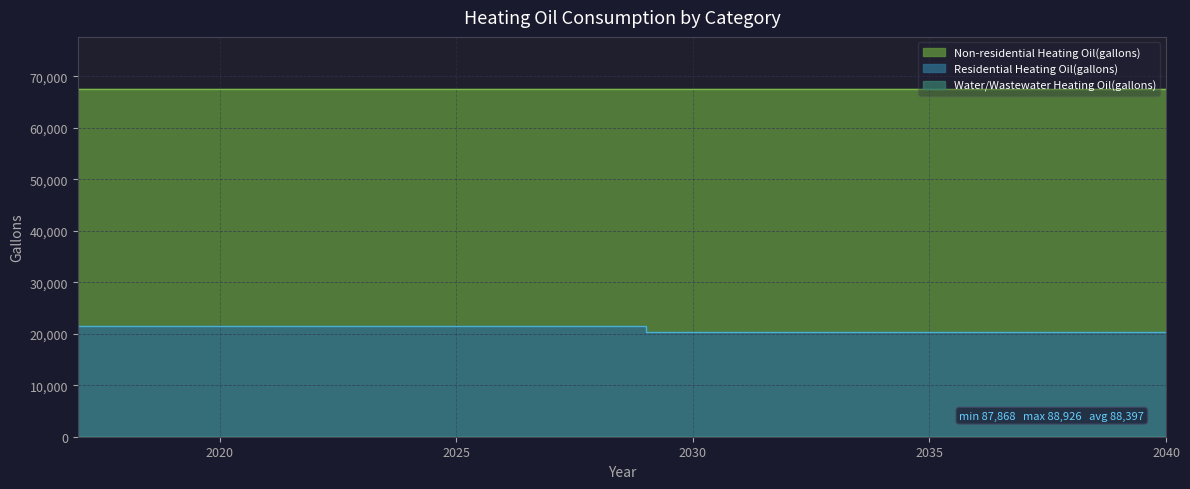

What value does the Non-residential Heating Oil(gallons) series have at 2035?

67509.8